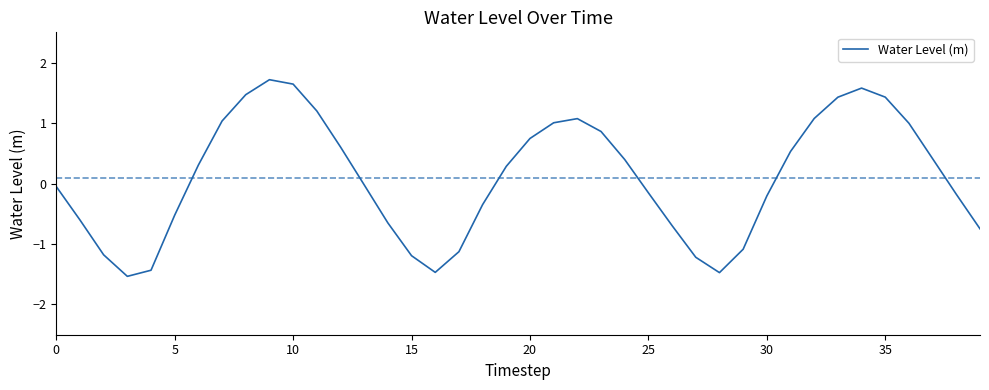

What is the difference between the maximum and minimum values?

3.3